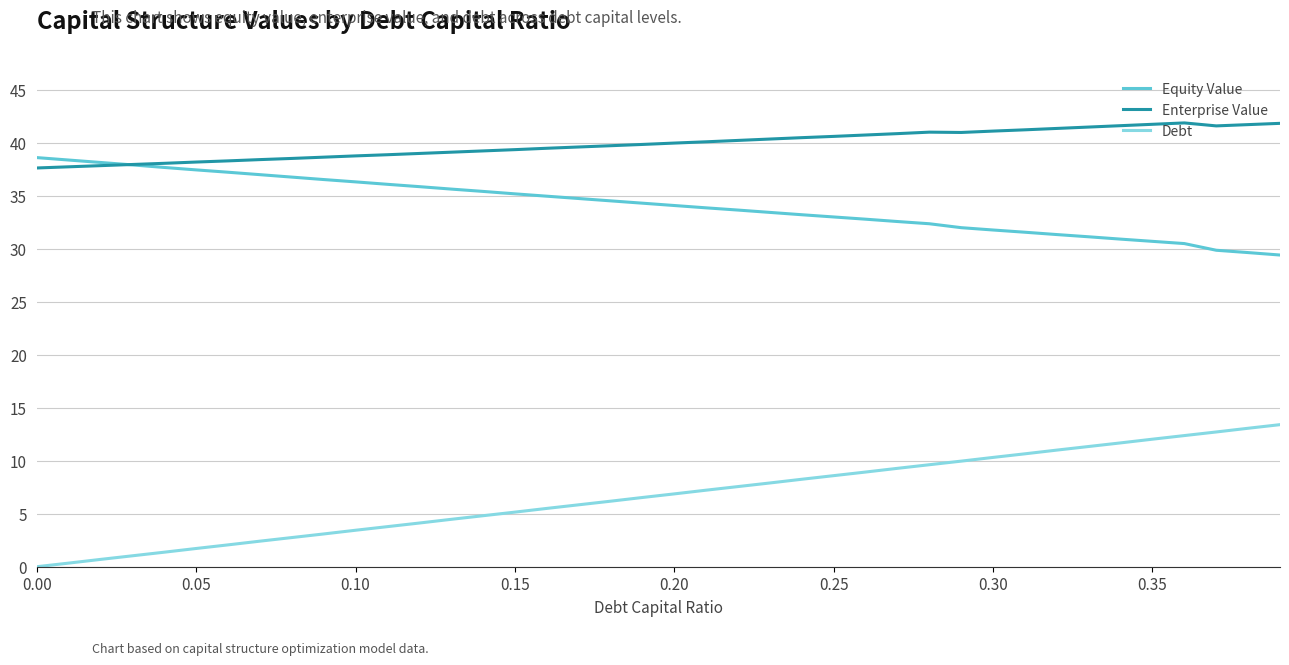

Which series has the largest total across all categories?

Enterprise Value